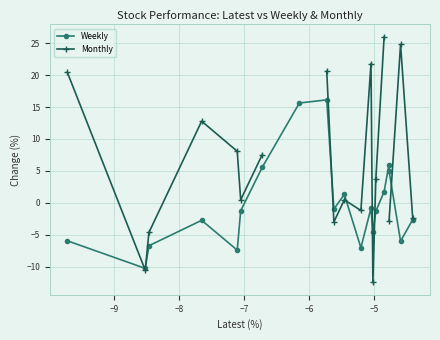

In Weekly, how many points are lower than both neighbors (excluding endpoints)?

6